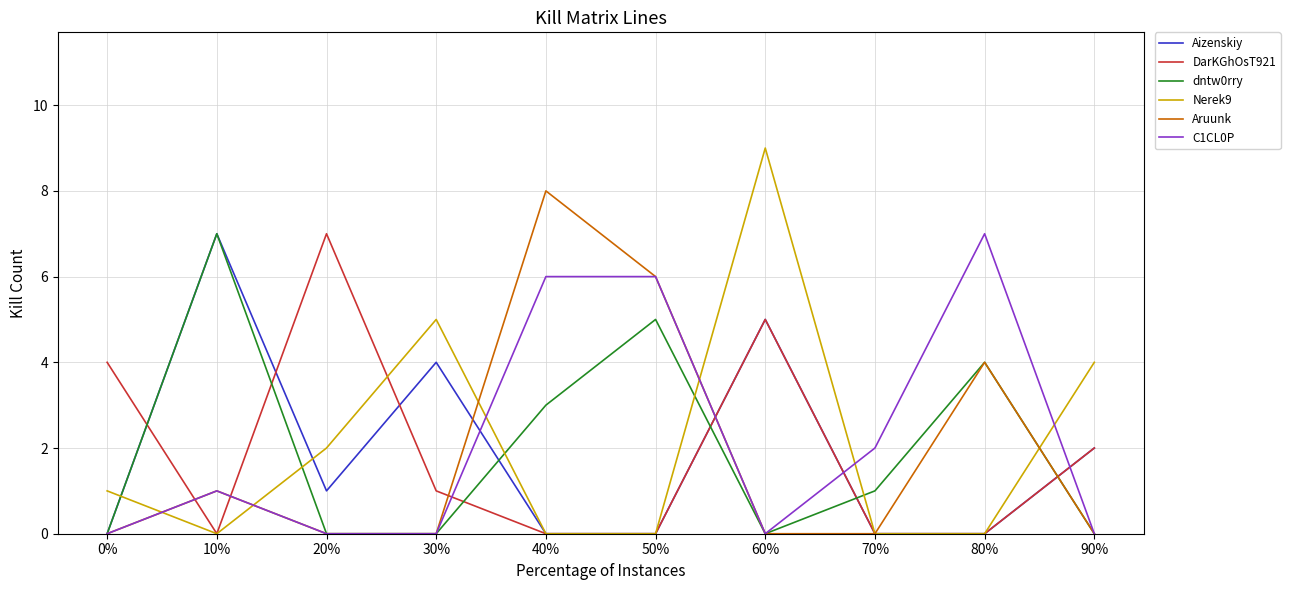

Reading left to right, what are all the values shown in this chart?

Aizenskiy: 0	7	1	4	0	0	5	0	0	2
DarKGhOsT921: 4	0	7	1	0	0	5	0	0	2
dntw0rry: 0	7	0	0	3	5	0	1	4	0
Nerek9: 1	0	2	5	0	0	9	0	0	4
Aruunk: 0	1	0	0	8	6	0	0	4	0
C1CL0P: 0	1	0	0	6	6	0	2	7	0